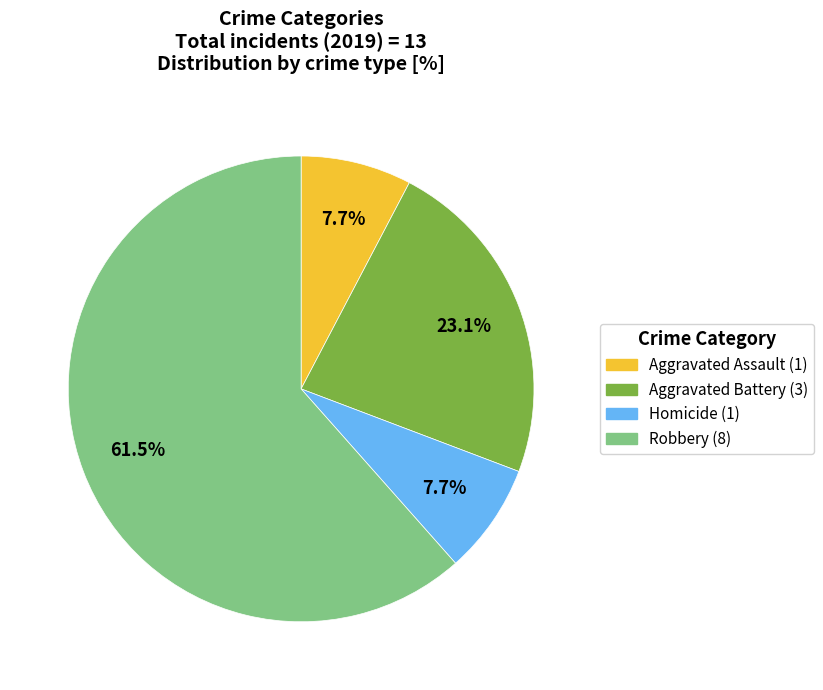

Is there a majority slice in this chart?

Yes